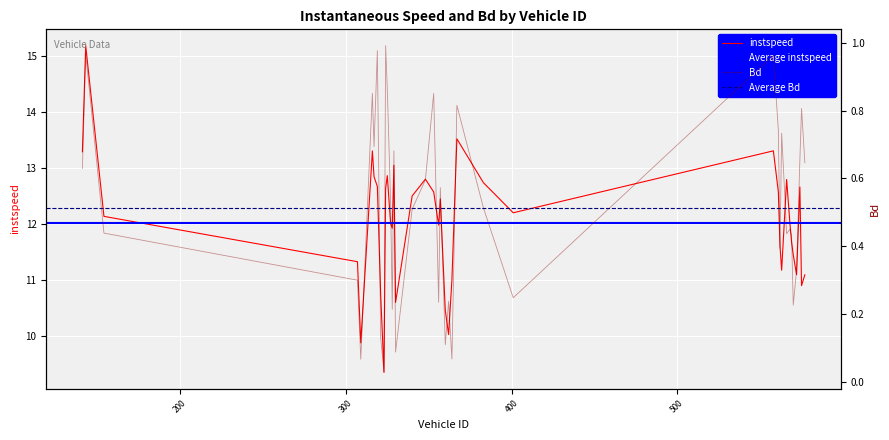

True or false: Bd and instspeed cross at least once.

False